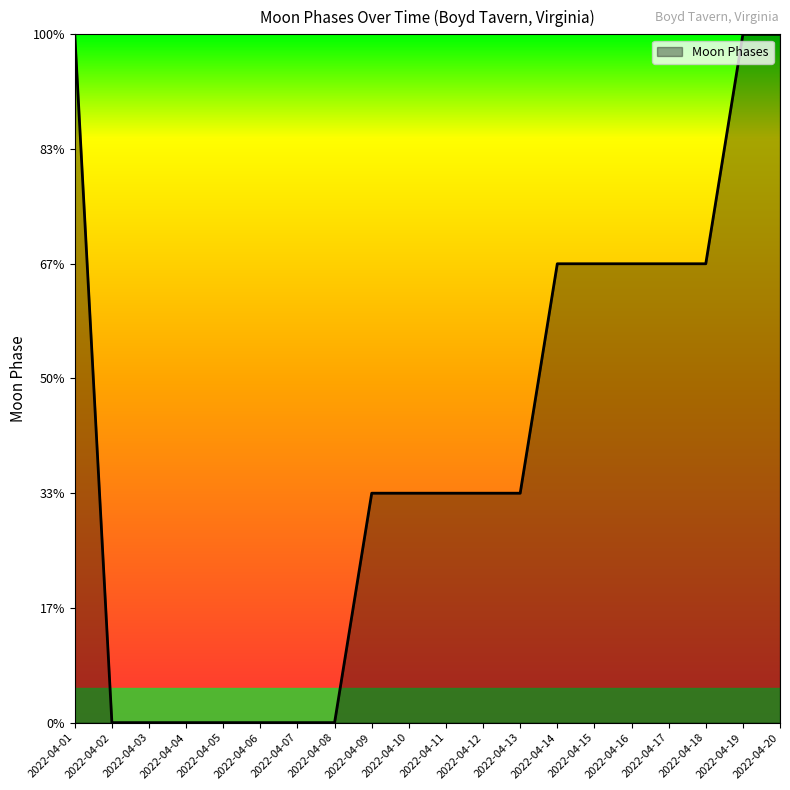

Reading left to right, extract all data points from this chart.

2022-04-01=3	2022-04-02=0	2022-04-03=0	2022-04-04=0	2022-04-05=0	2022-04-06=0	2022-04-07=0	2022-04-08=0	2022-04-09=1	2022-04-10=1	2022-04-11=1	2022-04-12=1	2022-04-13=1	2022-04-14=2	2022-04-15=2	2022-04-16=2	2022-04-17=2	2022-04-18=2	2022-04-19=3	2022-04-20=3